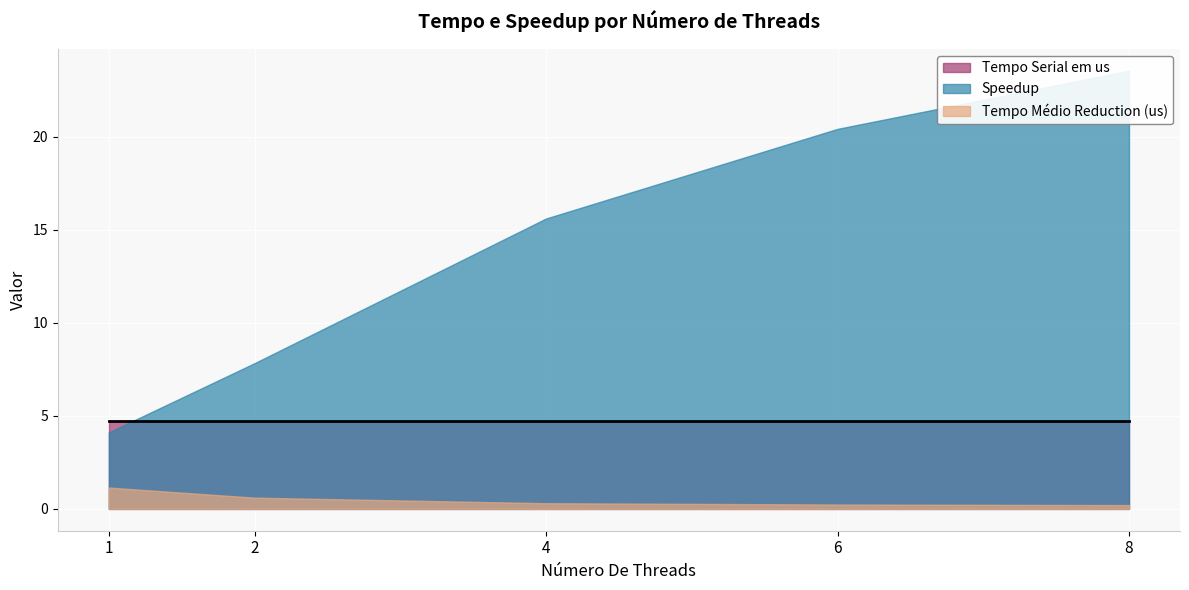

Reading right to left, what are all the values shown in this chart?

Tempo Médio Reduction (us): 0.2	0.2	0.3	0.6	1.1
Speedup: 23.6	20.4	15.6	7.8	4.1
Tempo Serial em us: 4.7	4.7	4.7	4.7	4.7